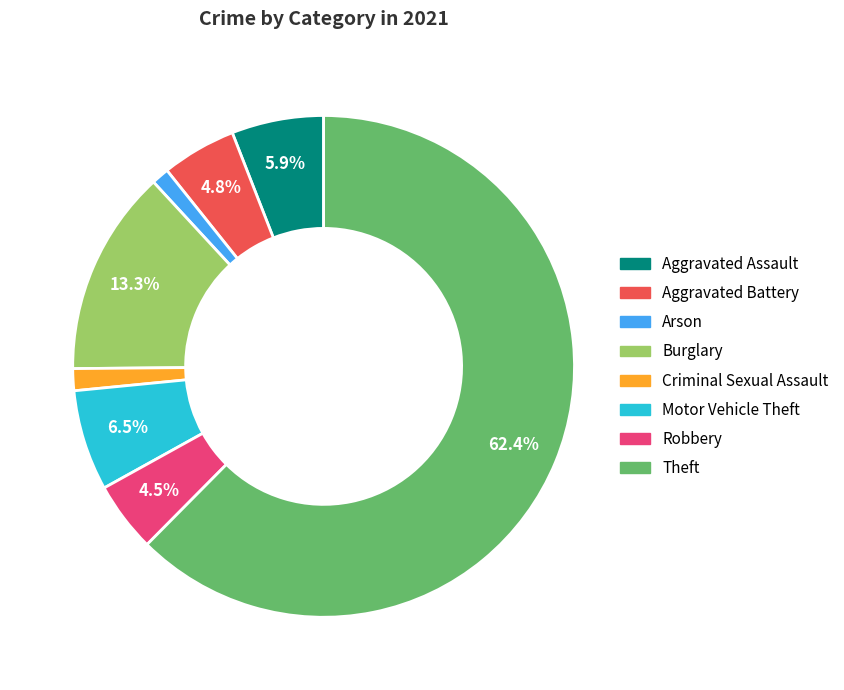

Is there a majority slice in this chart?

Yes